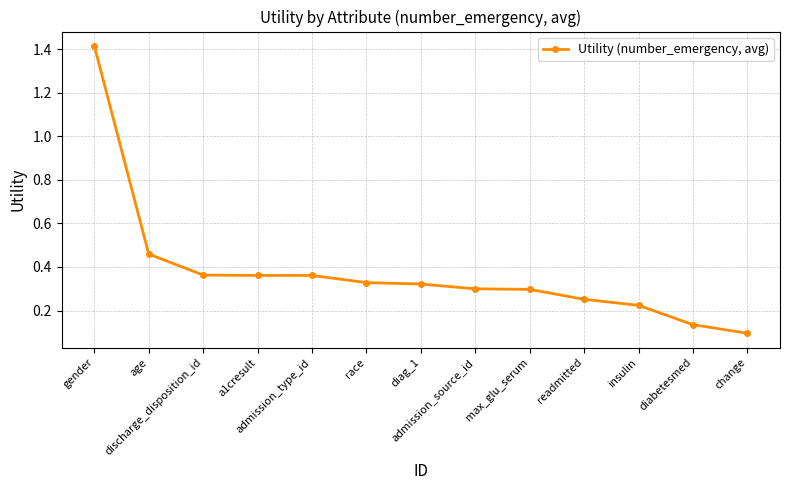

What position from the left is gender?

1